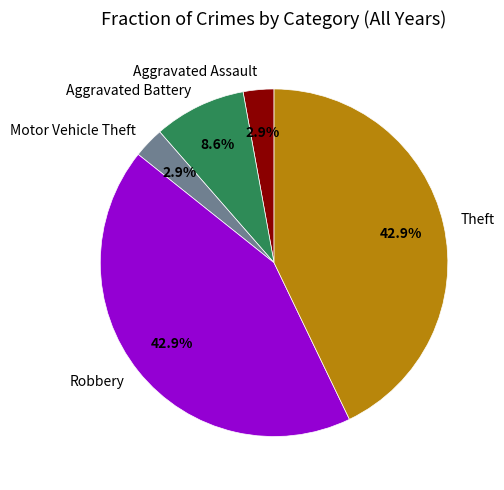

Does any single category account for the majority?

No